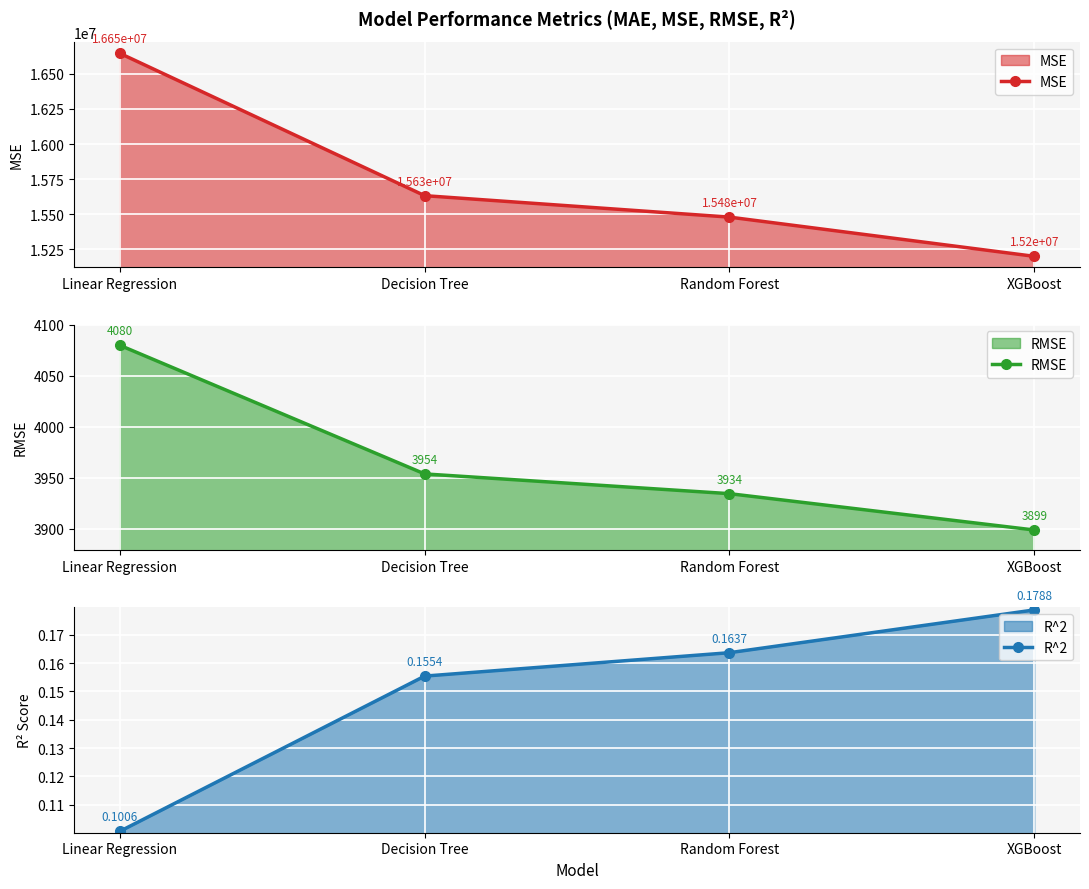

What is the difference between the highest and lowest values at Random Forest?

15479048.6